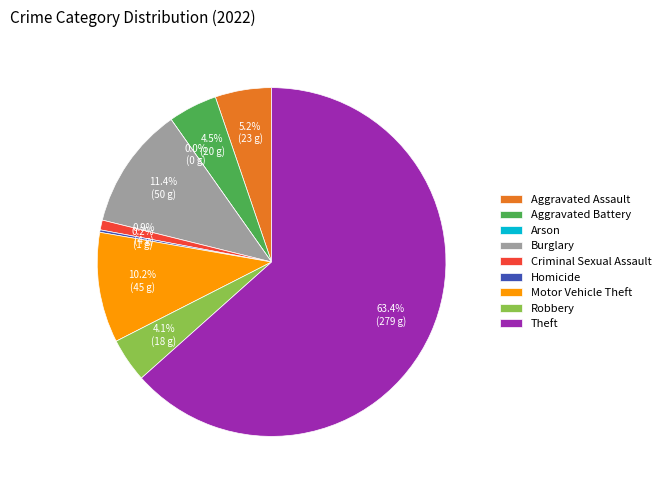

Does Robbery represent more than half of the total?

No